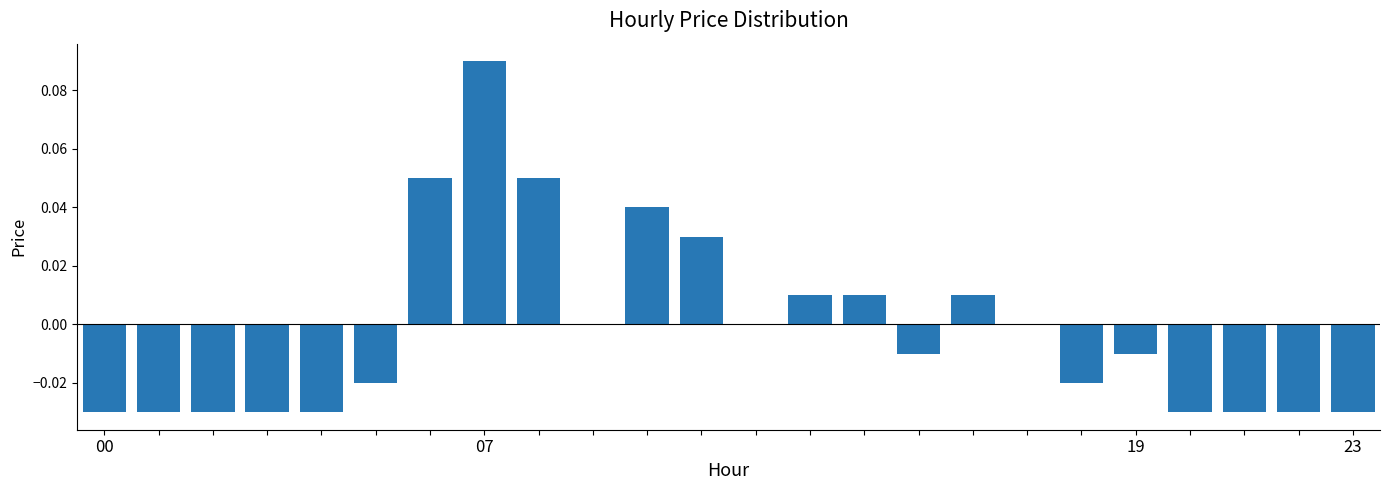

Are the bars horizontal?

No